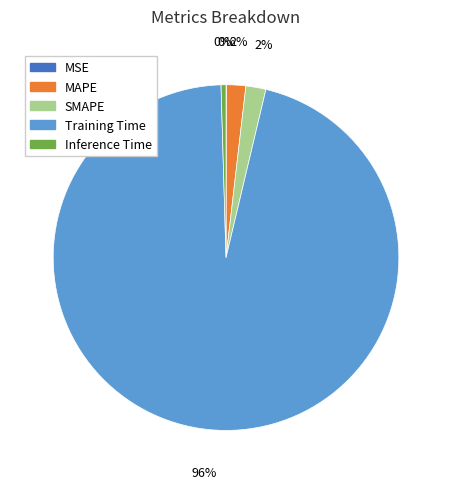

Do MAPE and Training Time together represent more than half of the pie?

Yes